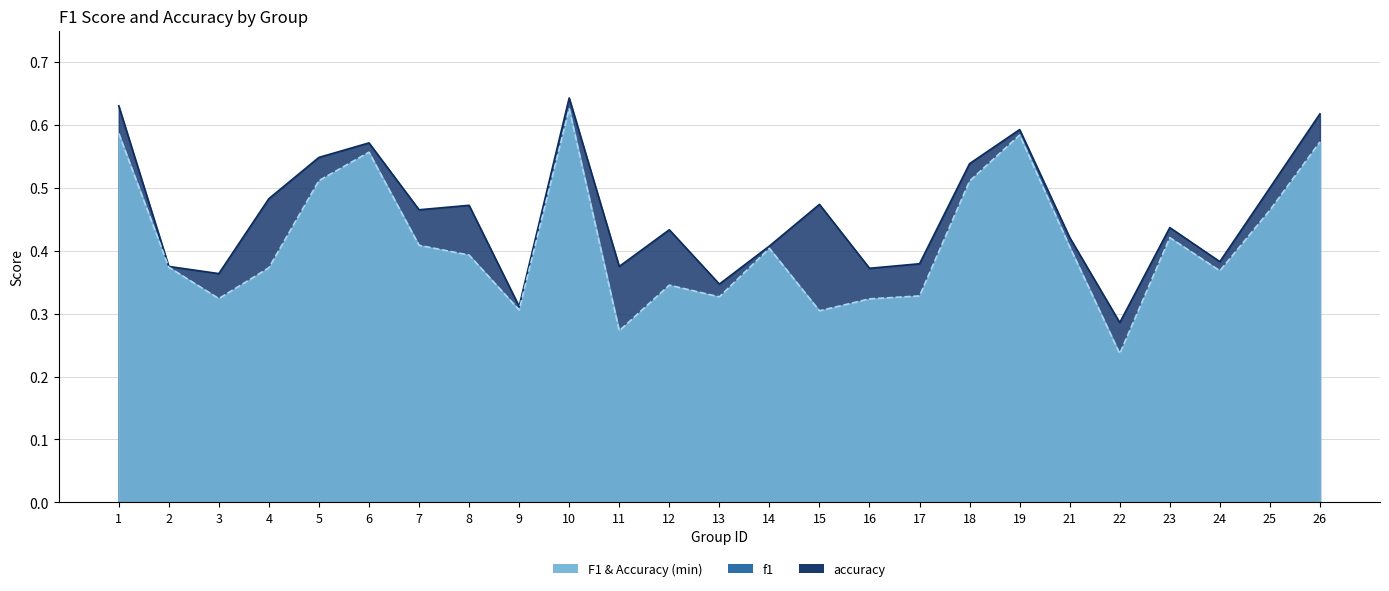

What is the sum of the accuracy values at 26 and 3?

1.0